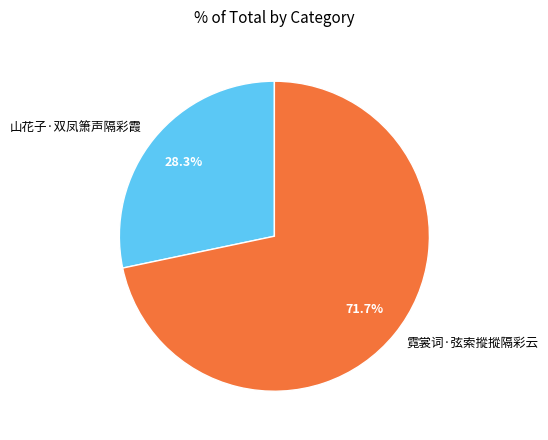

Which slice represents more than half of the pie?

霓裳词·弦索摐摐隔彩云